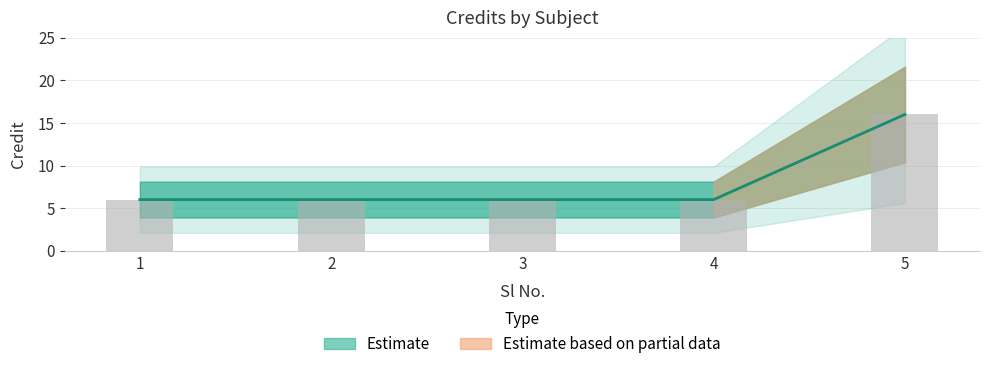

List the labels in order of value, largest first.

5, 1, 2, 3, 4